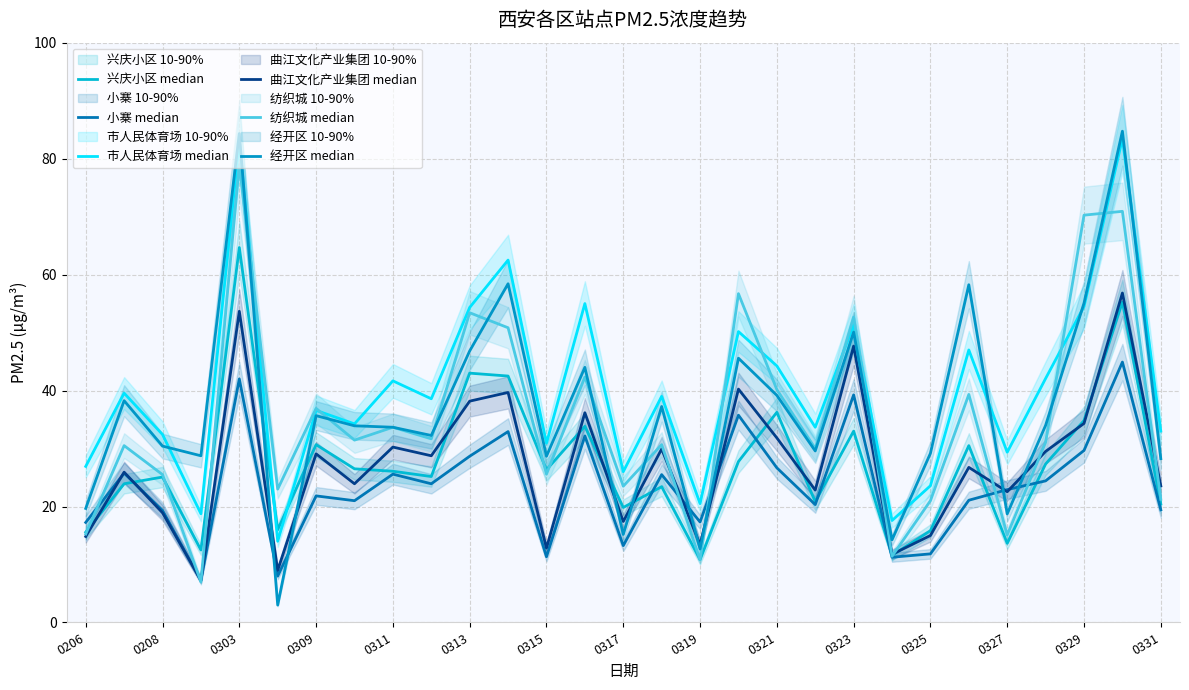

After their last crossing, which series has the higher values: 小寨 median or 纺织城 median?

纺织城 median